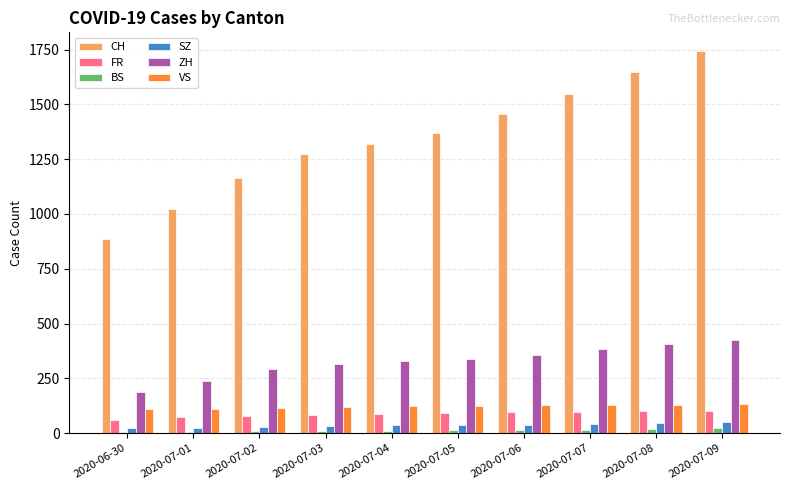

Which series has the largest range (max minus min)?

CH